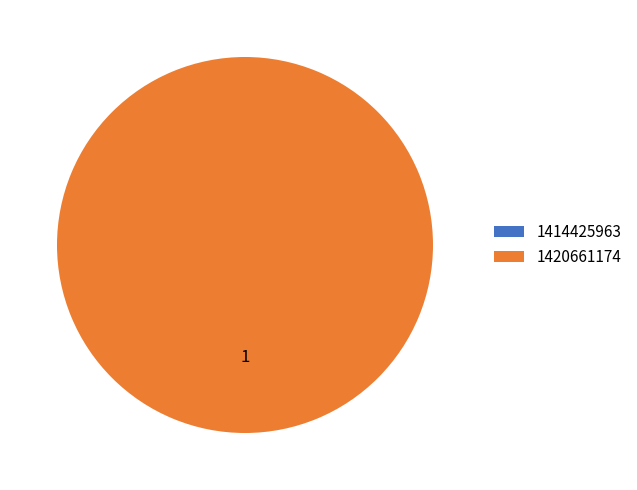

To the nearest percent, what is the combined percentage of 1414425963 and 1420661174?

100%